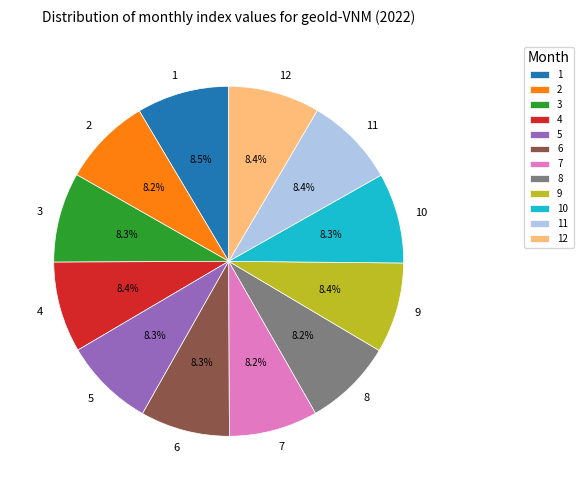

What portion of the pie excludes 3?

91.7%